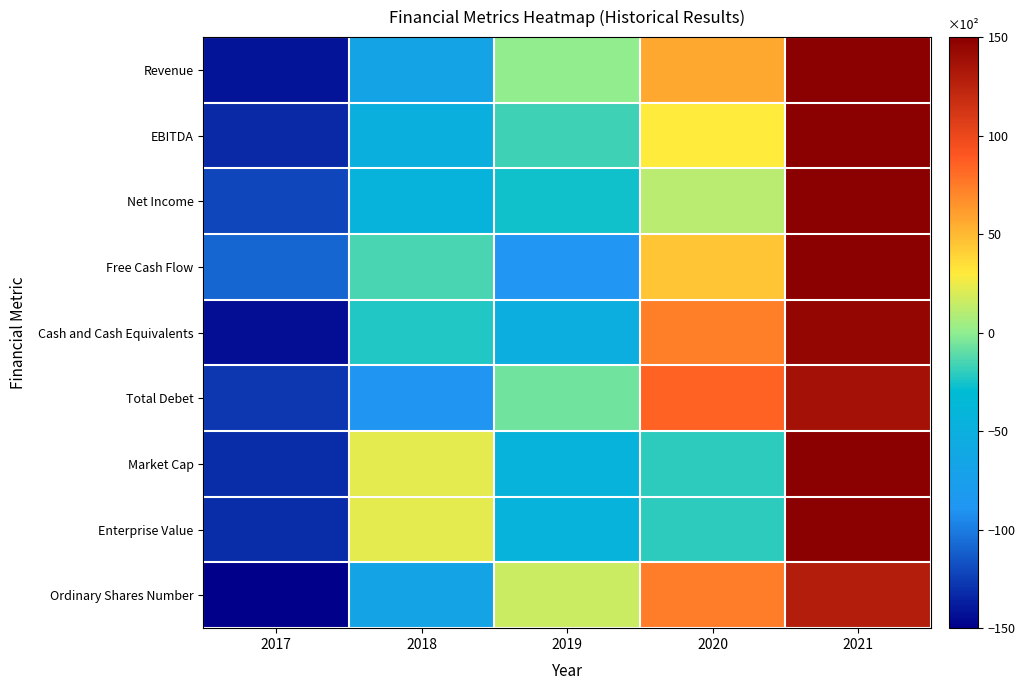

At which category is the sum across all series the highest?

2021